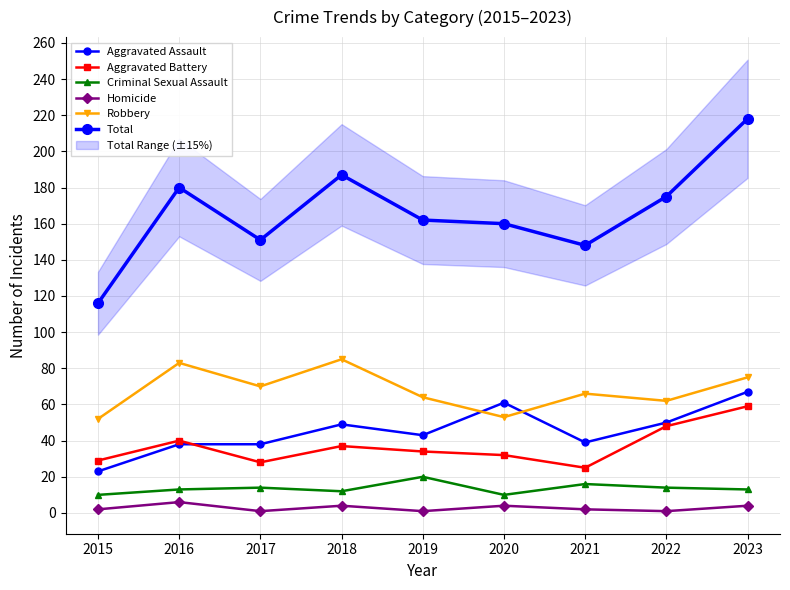

At which category does Criminal Sexual Assault reach its first local peak?

2017